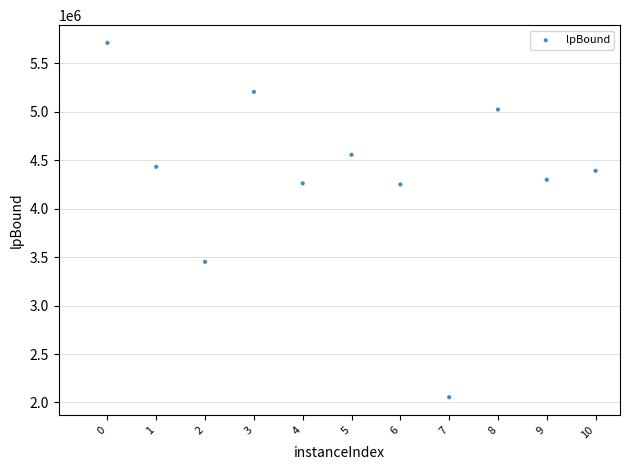

What is the average Y value?

4330752.6